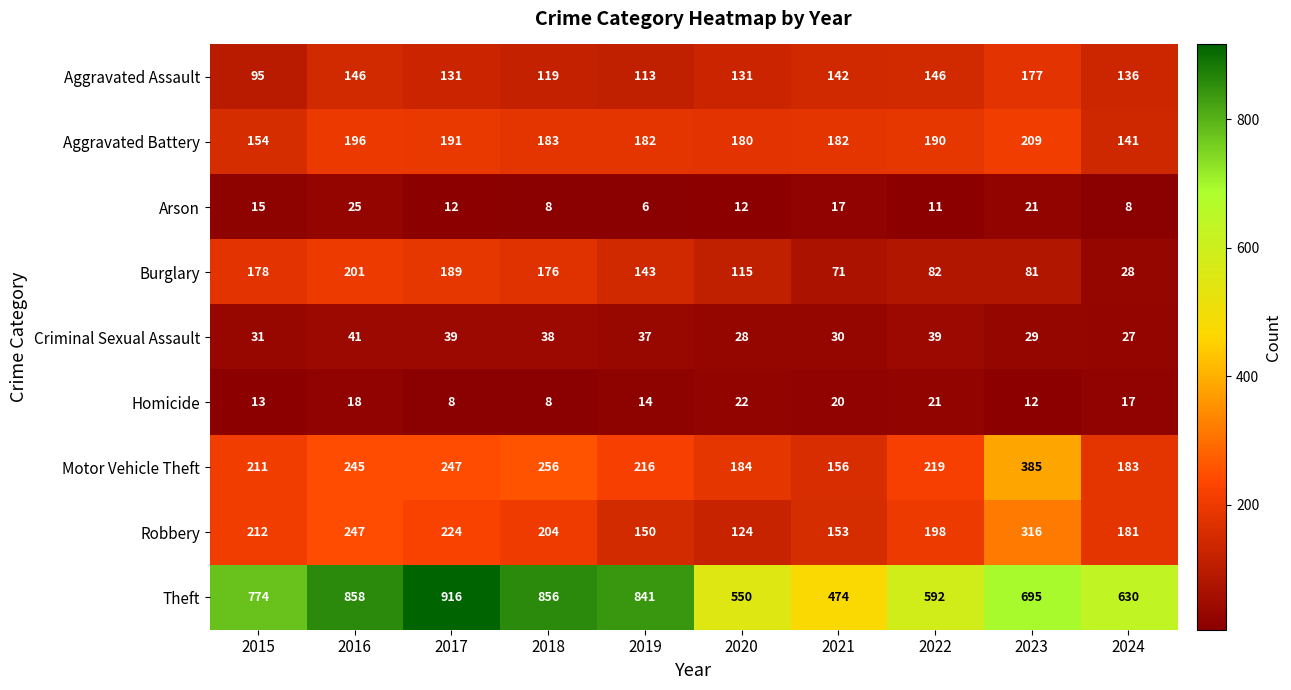

What is the difference between the Burglary values at 2018 and 2019?

33